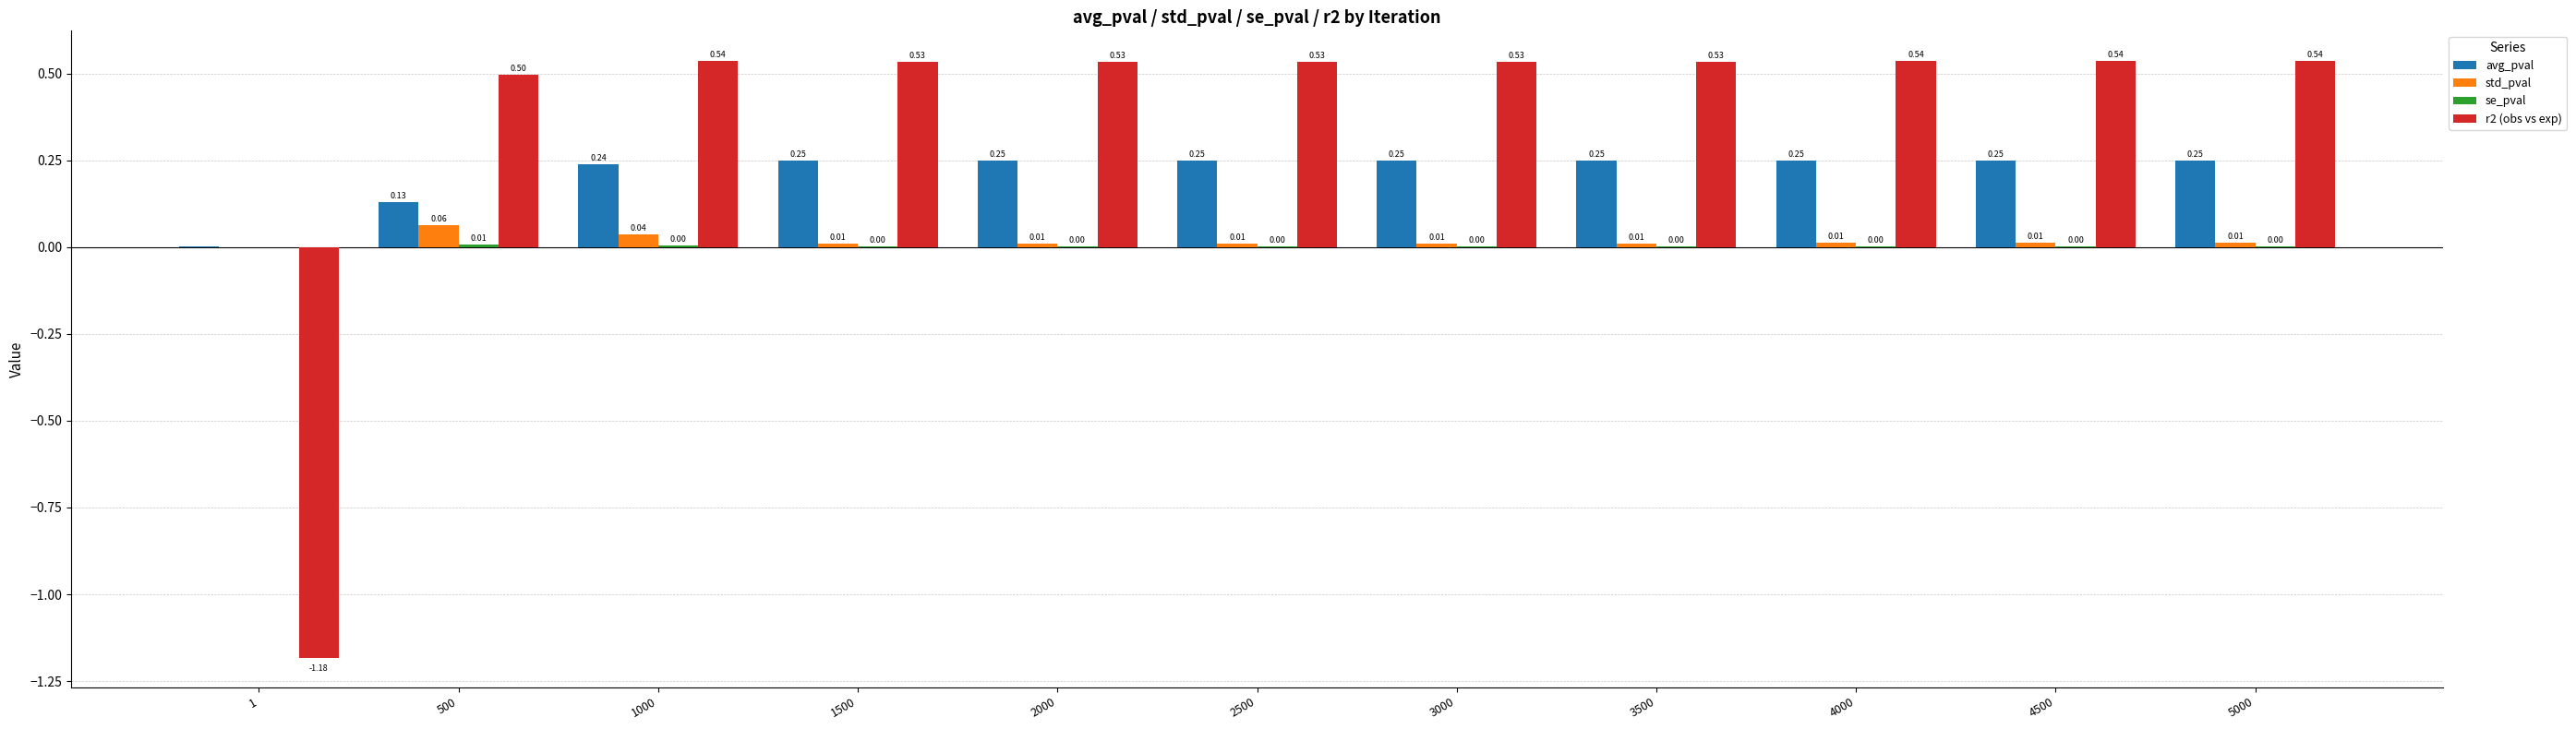

At which label is std_pval closest to 0?

1